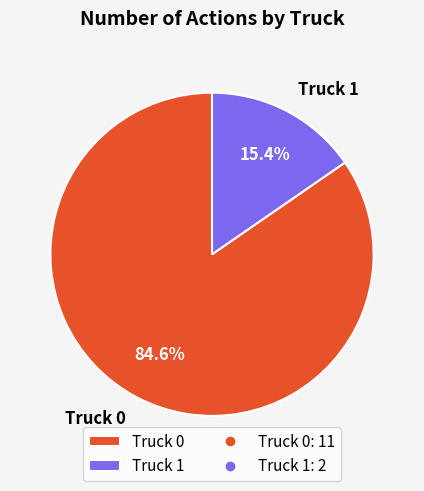

To the nearest percent, what percentage of the pie is Truck 0?

85%